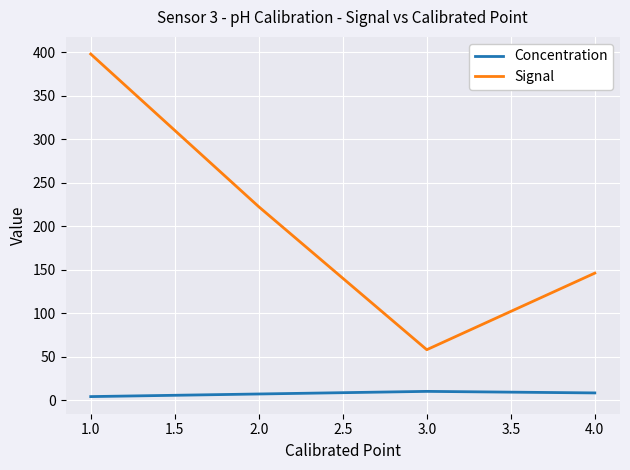

Where does the Signal series first go above 222?

1.0